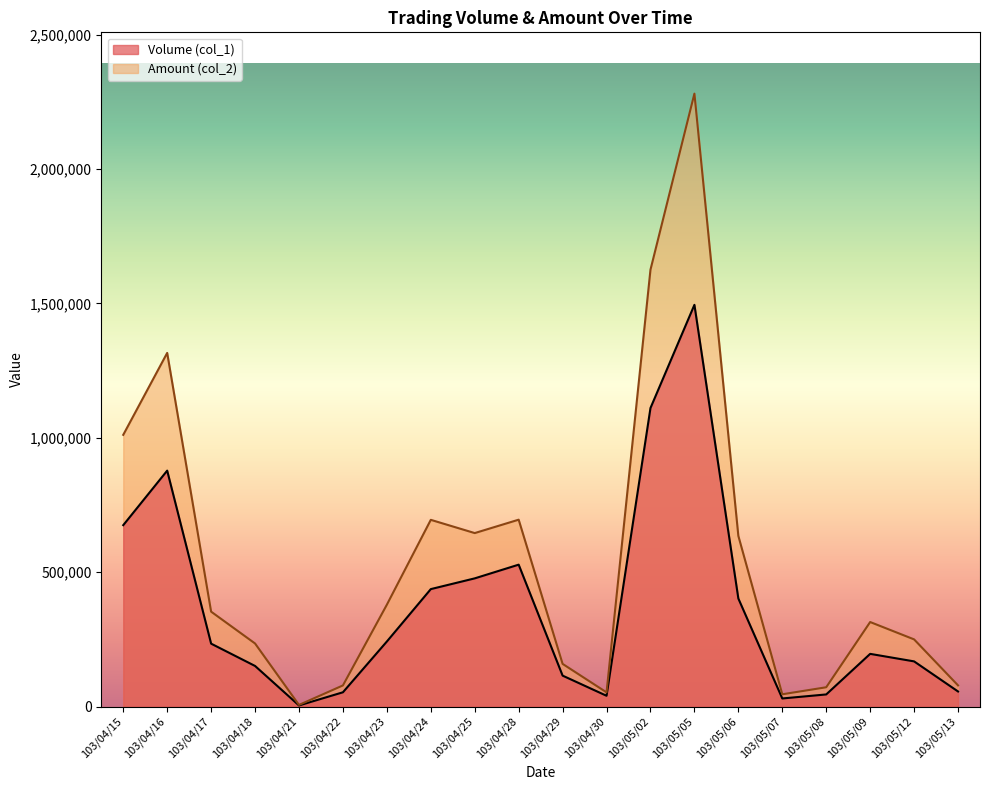

What is the average value of the Volume (col_1) series?

366850